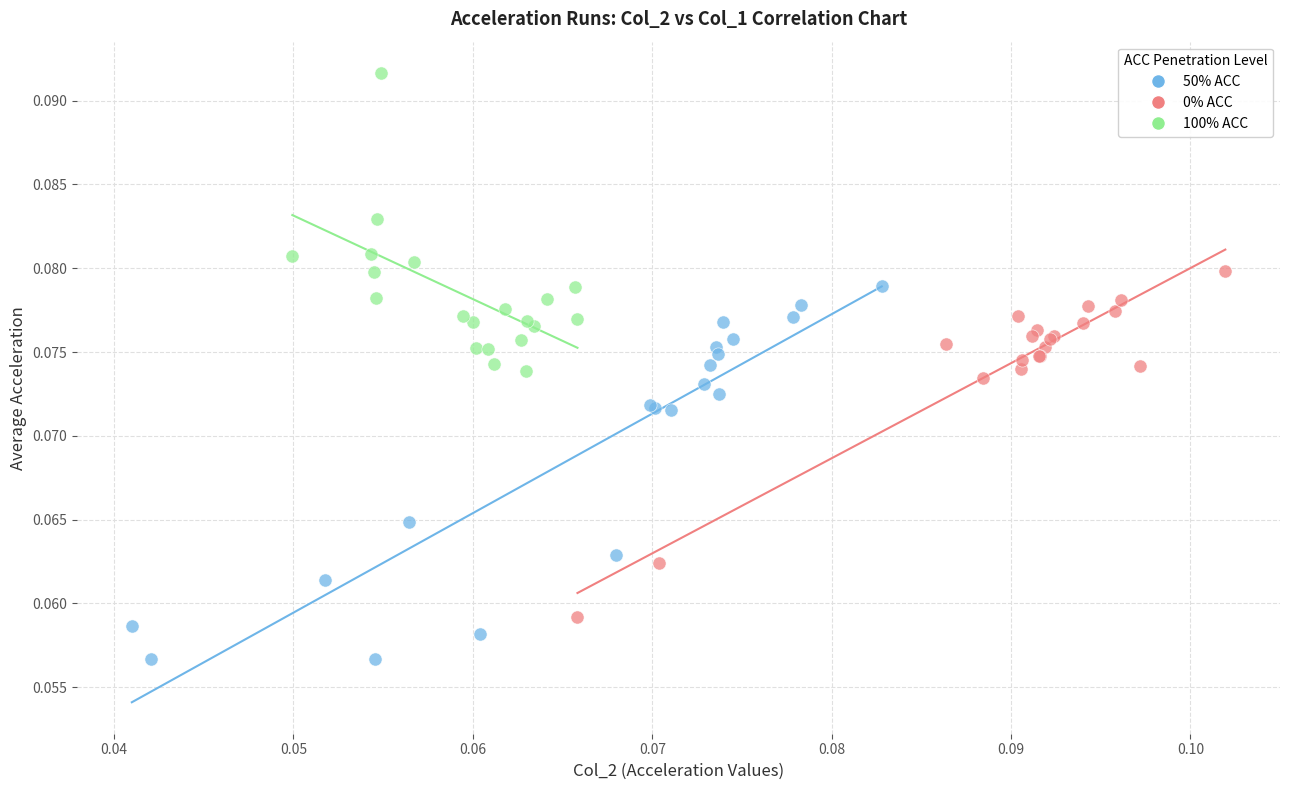

Which series contains the lowest Y value?

50% ACC